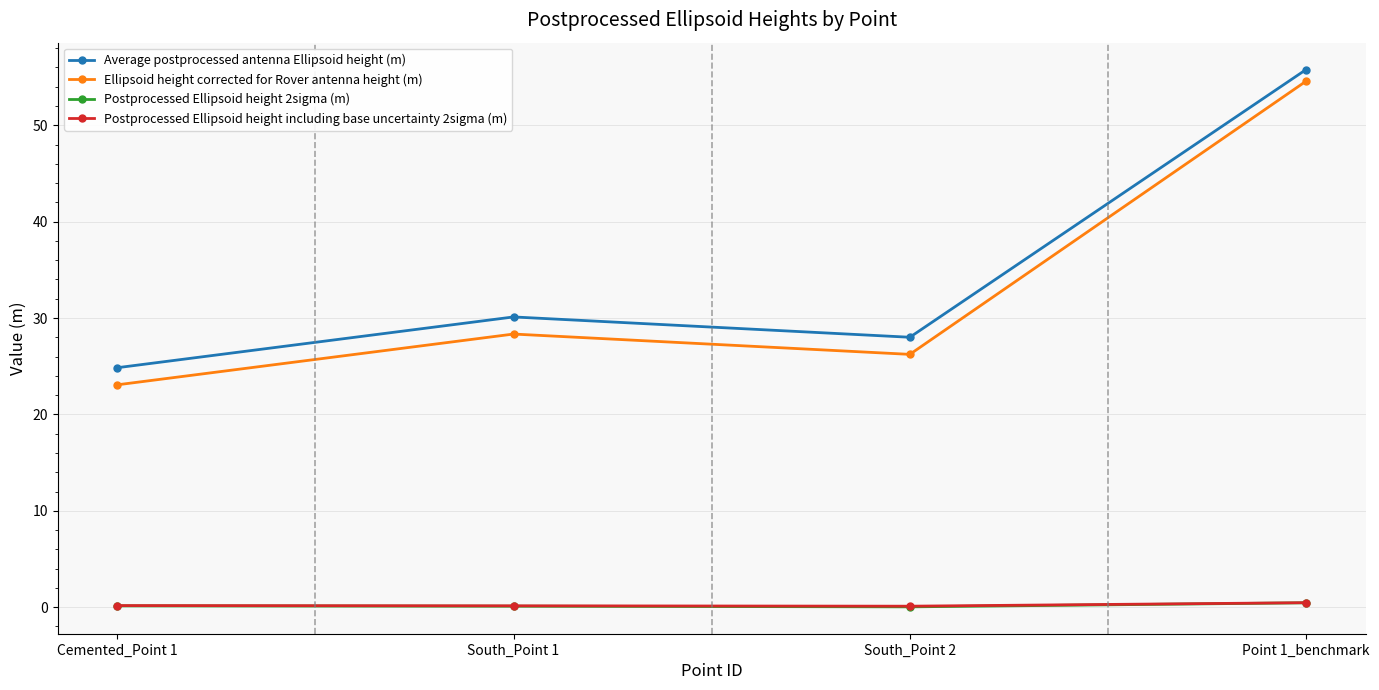

What is the total value across all series at South_Point 2?

54.4